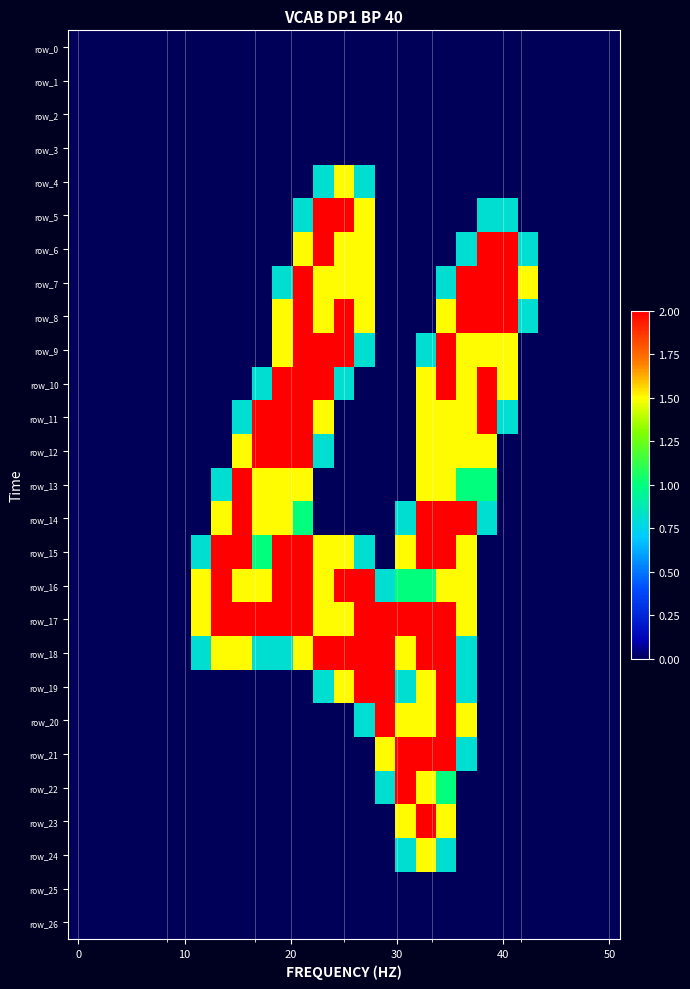

At which category is the sum across all series the highest?

18